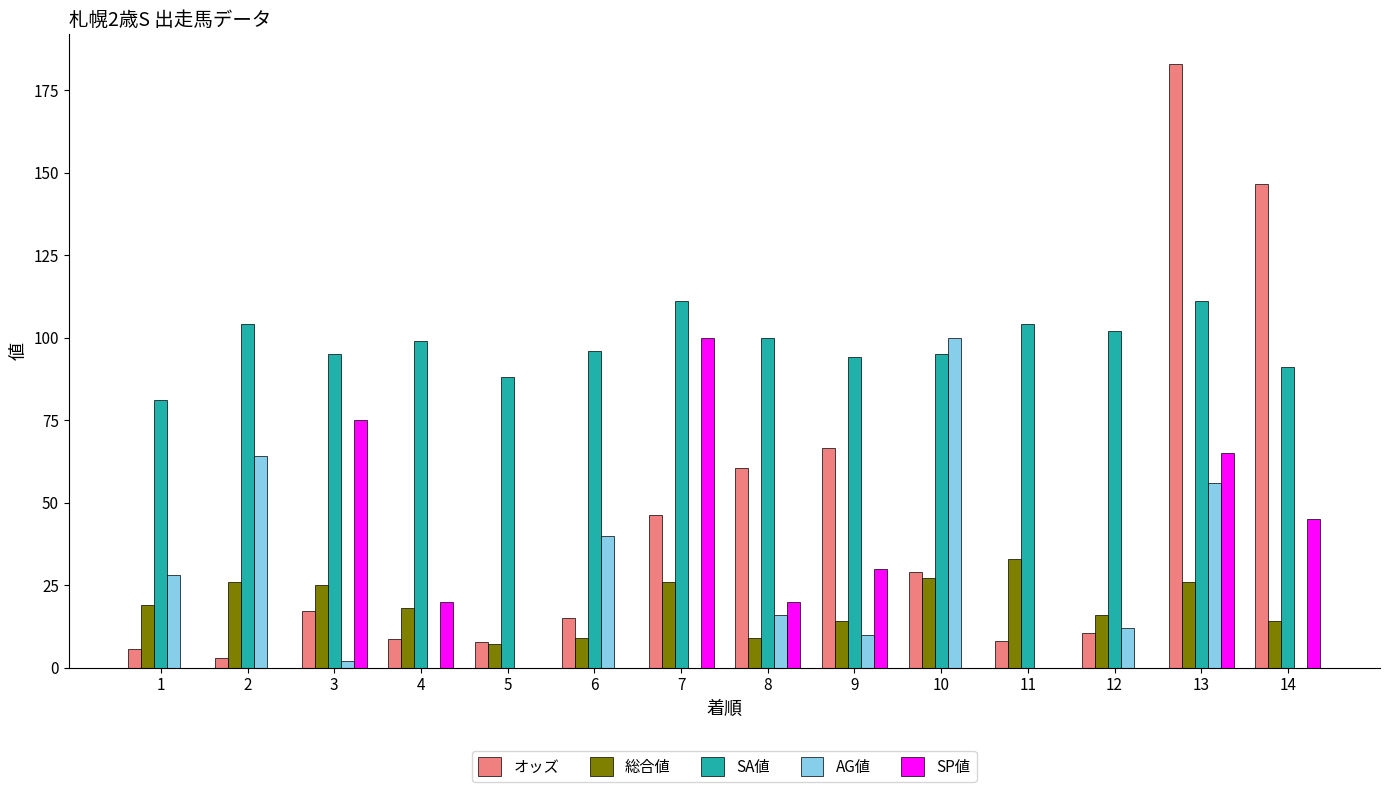

Between 2 and 13, which series saw the biggest shift?

オッズ